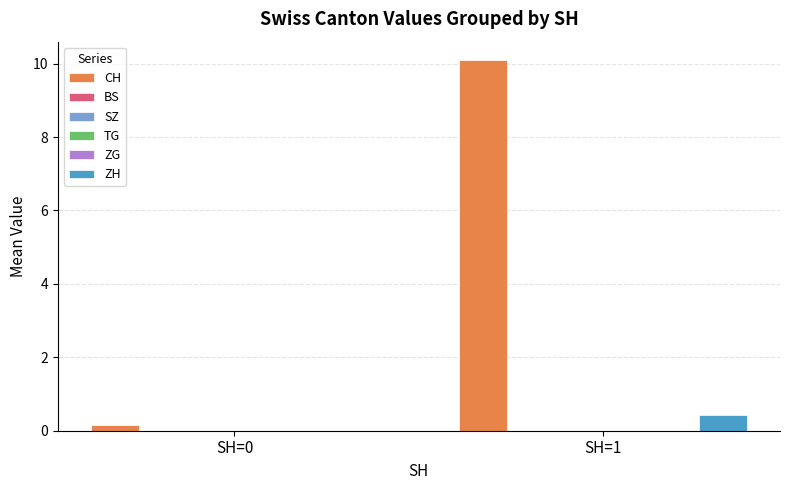

What is the maximum value shown in the chart?

10.1